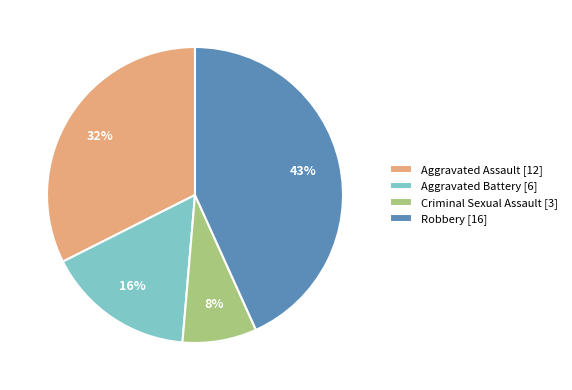

Is there any slice that represents more than half of the pie?

No